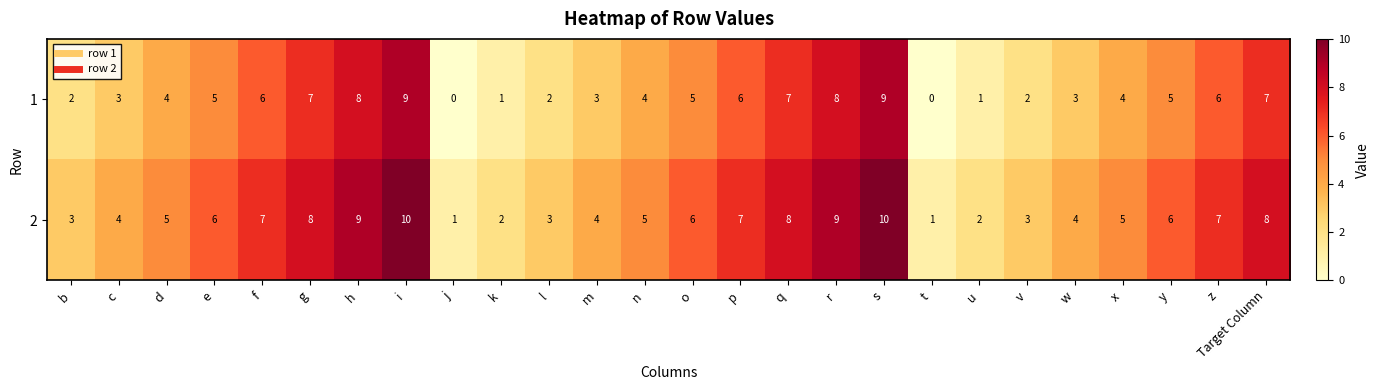

Is it true that 2 equals 2 at b?

False